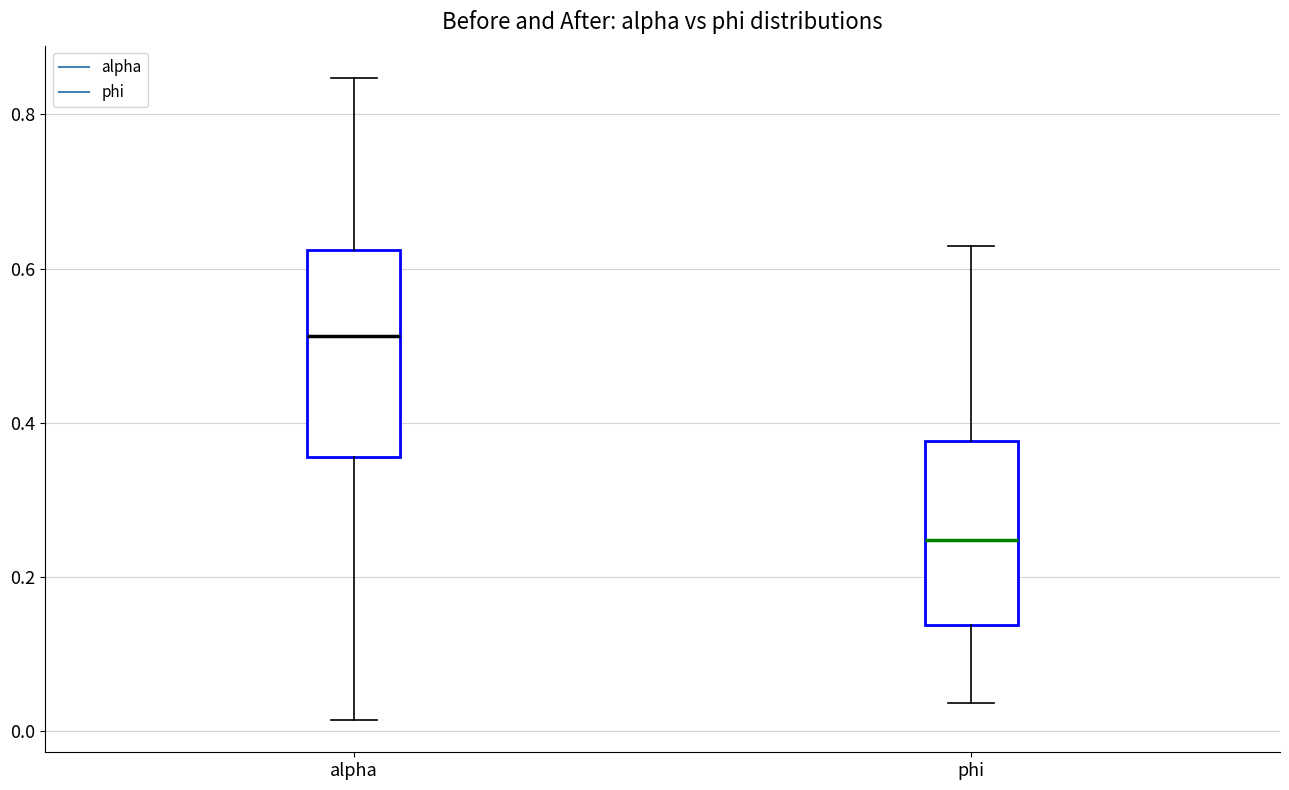

Which box is the tallest, from its lower edge to its upper edge?

alpha